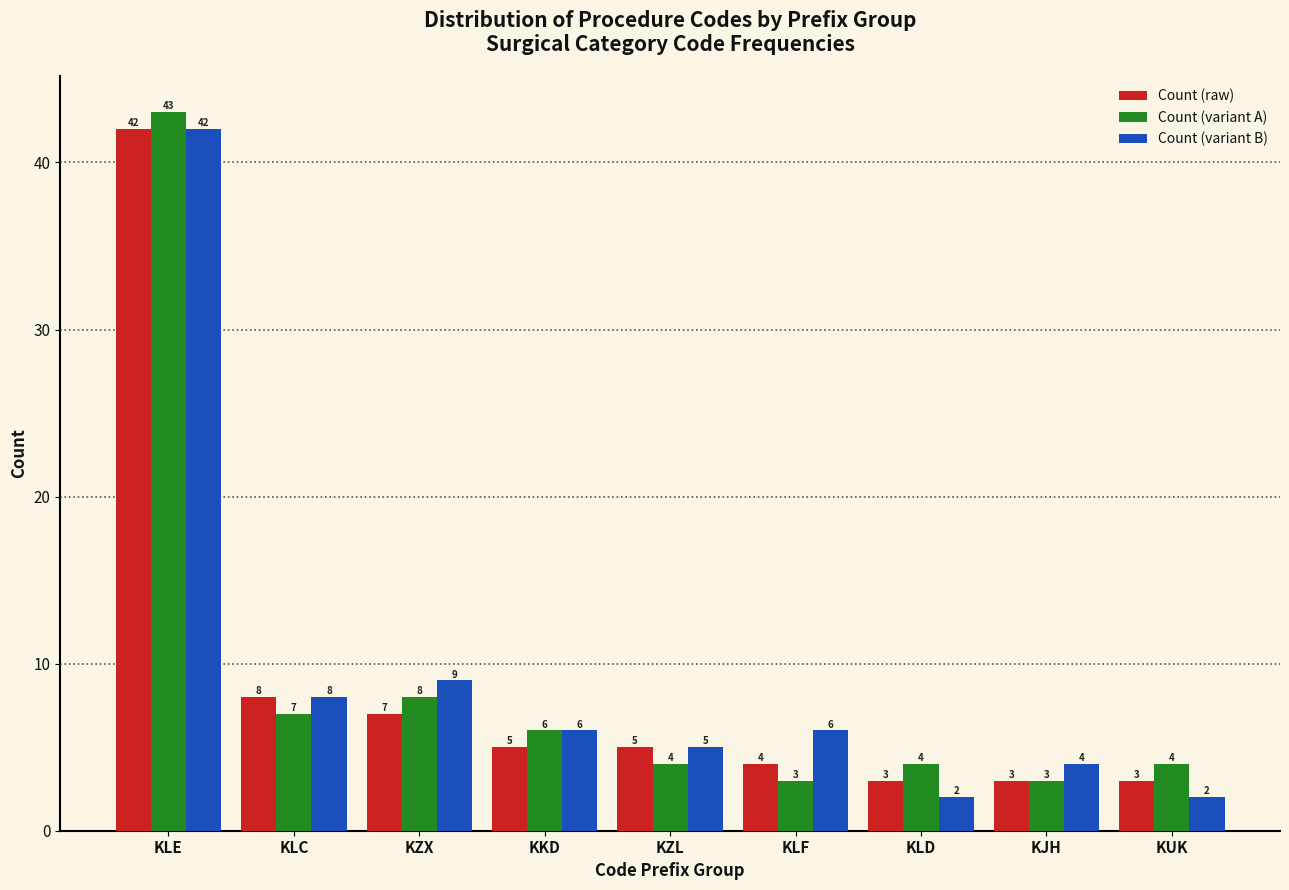

Reading right to left, list all the values displayed in this chart.

Count (raw): 3	3	3	4	5	5	7	8	42
Count (variant A): 4	3	4	3	4	6	8	7	43
Count (variant B): 2	4	2	6	5	6	9	8	42